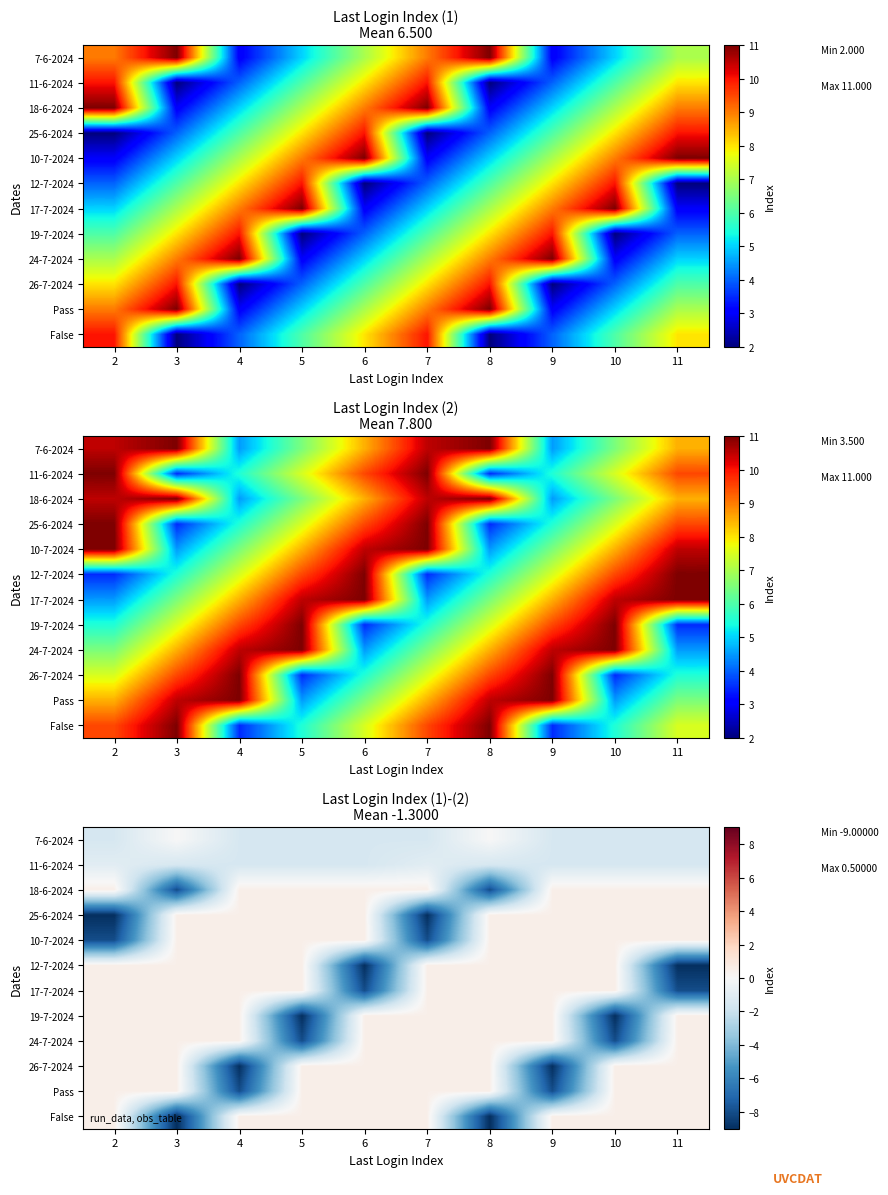

What is the total value across all series at 2?

-15.5